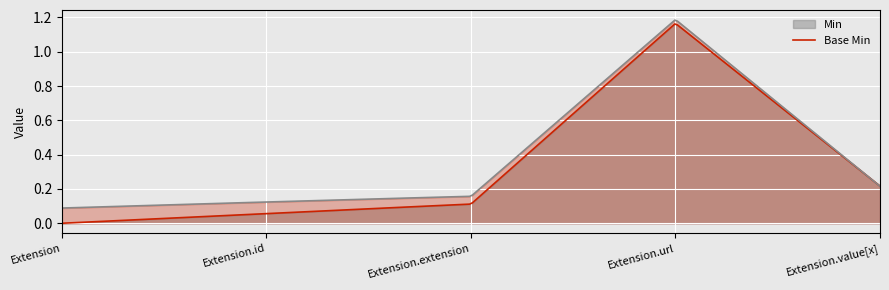

At which category is the sum across all series the highest?

Extension.url